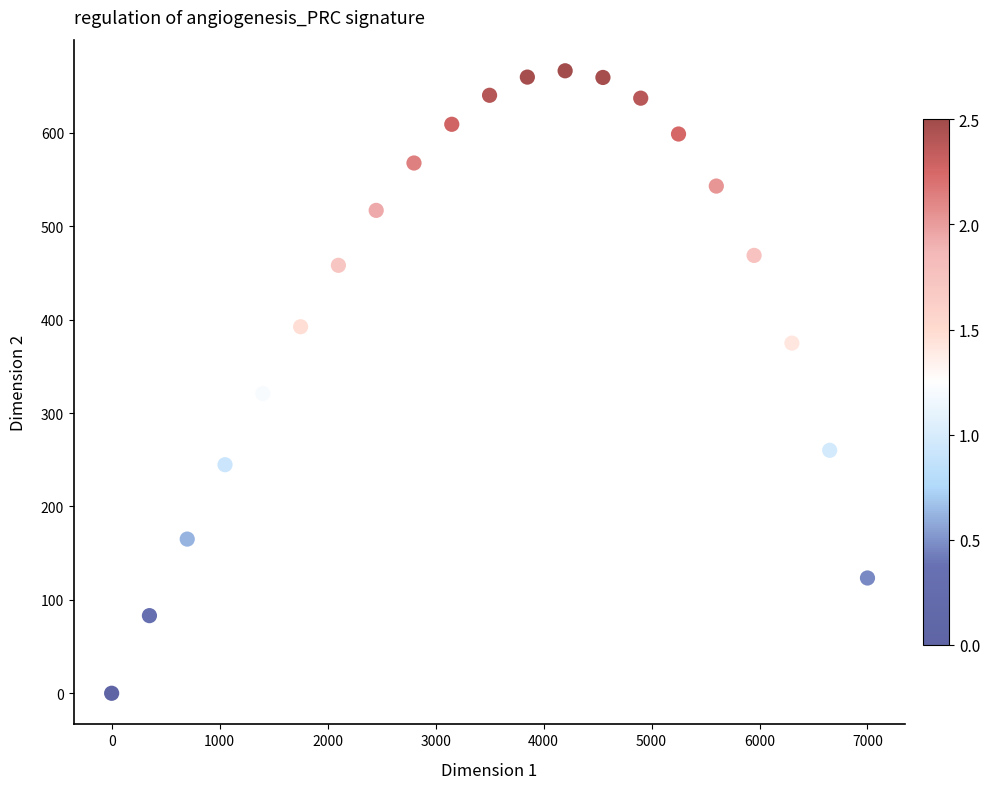

What Y value in the scatter plot is closest to 333?

320.9